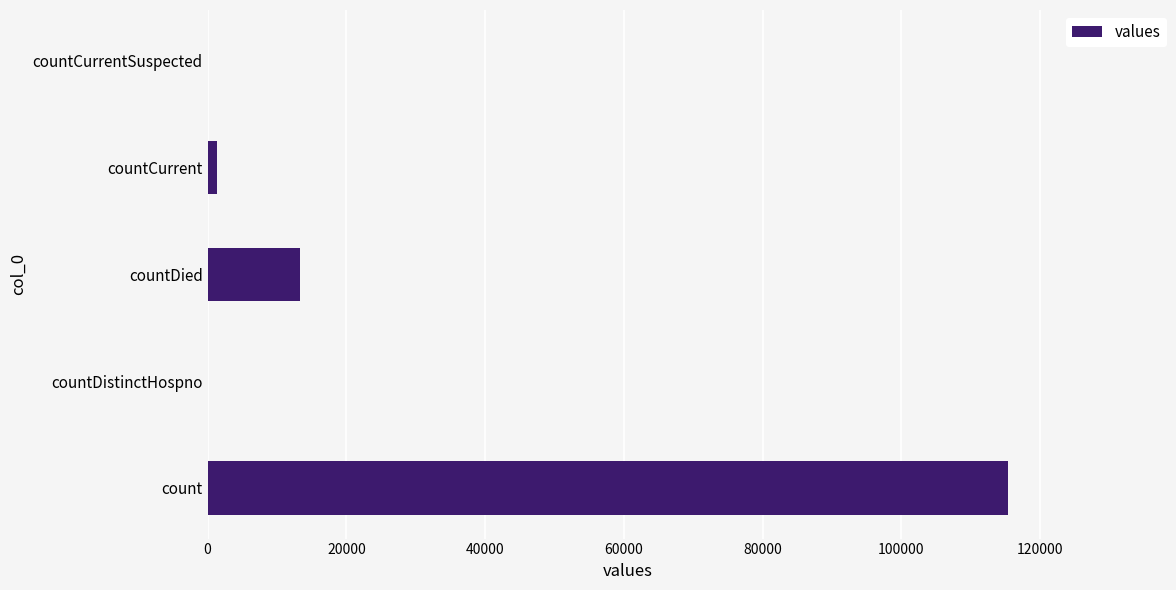

How many series are shown in this chart?

1